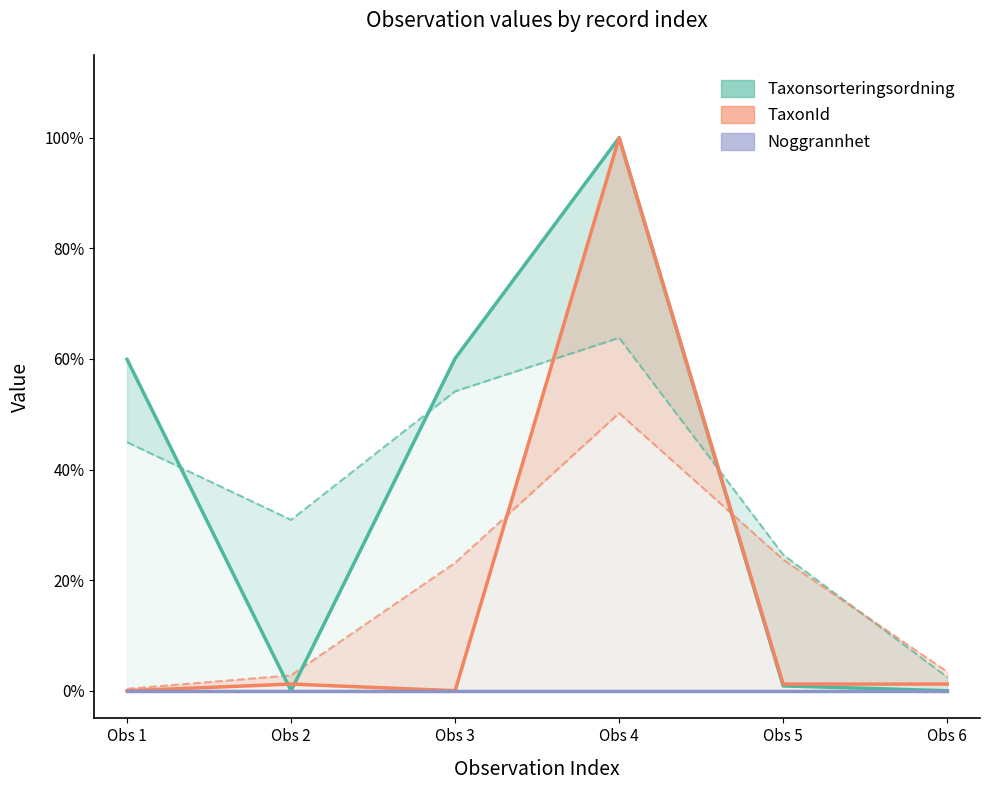

True or false: TaxonId has a value of 0.0 at Obs 5.

False